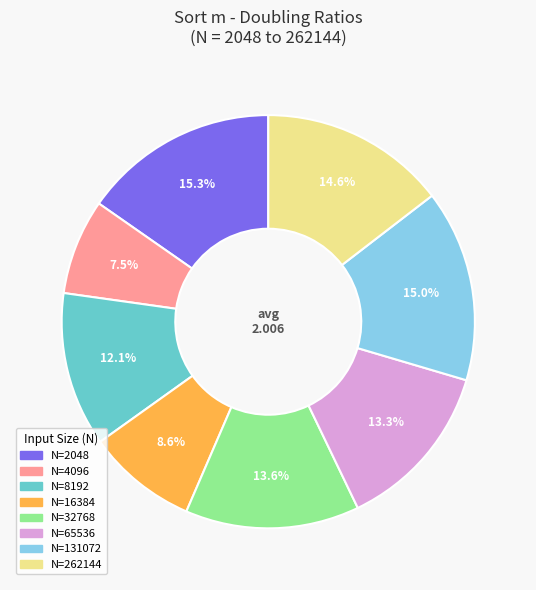

What portion of the pie excludes N=131072?

85.0%